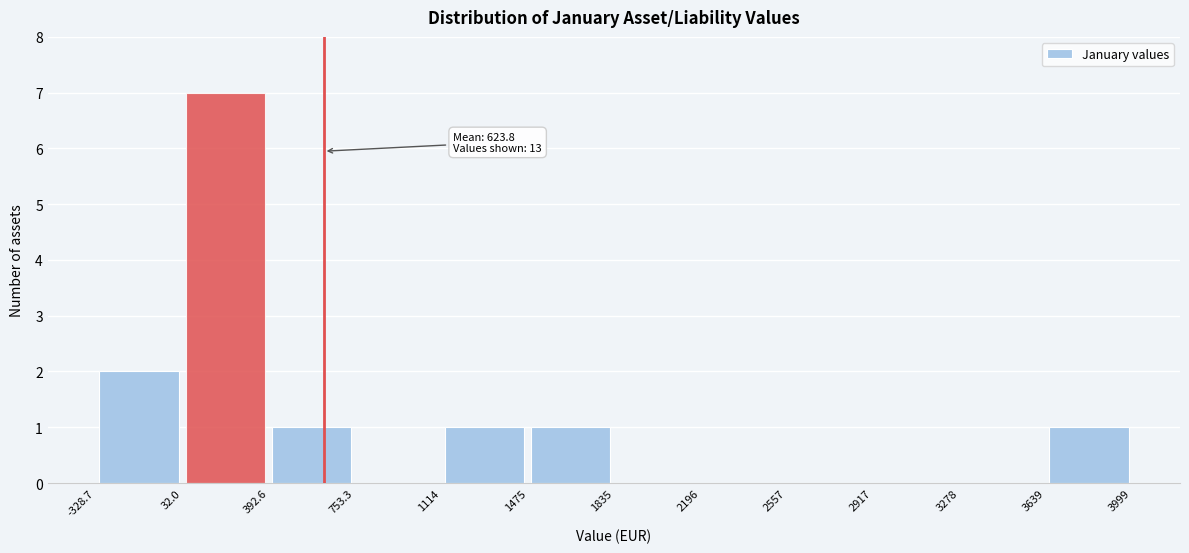

Which range on the x-axis has the tallest bar?

32.0 to 392.6